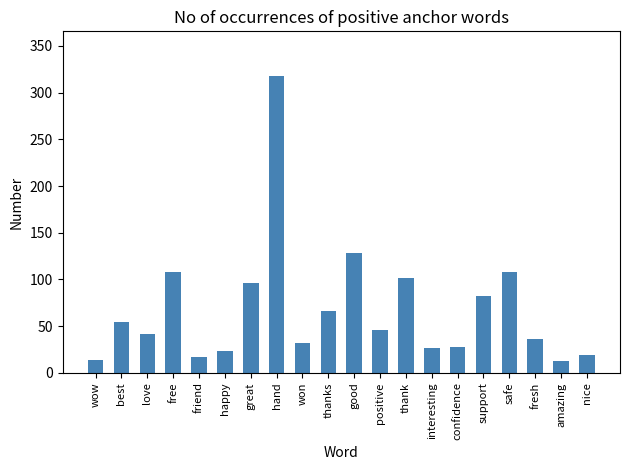

True or false: the data shows 128 at good.

True